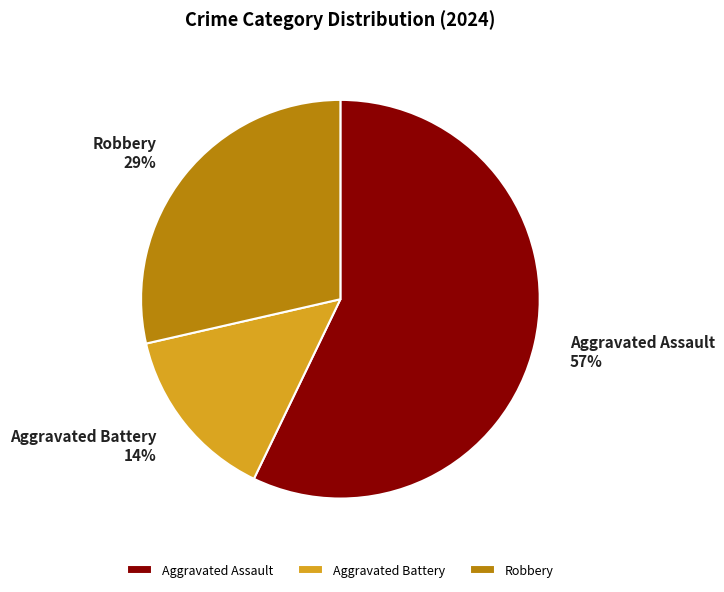

Rank the categories by value from lowest to highest.

Aggravated Battery, Robbery, Aggravated Assault